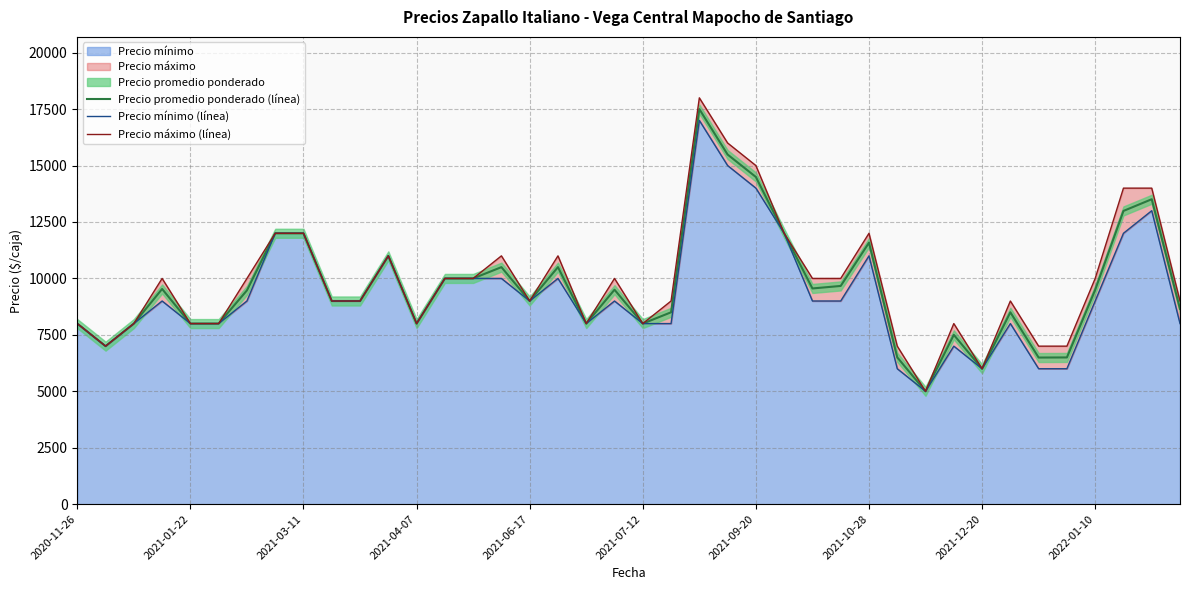

True or false: Precio mínimo (línea) and Precio promedio ponderado (línea) cross at least once.

False